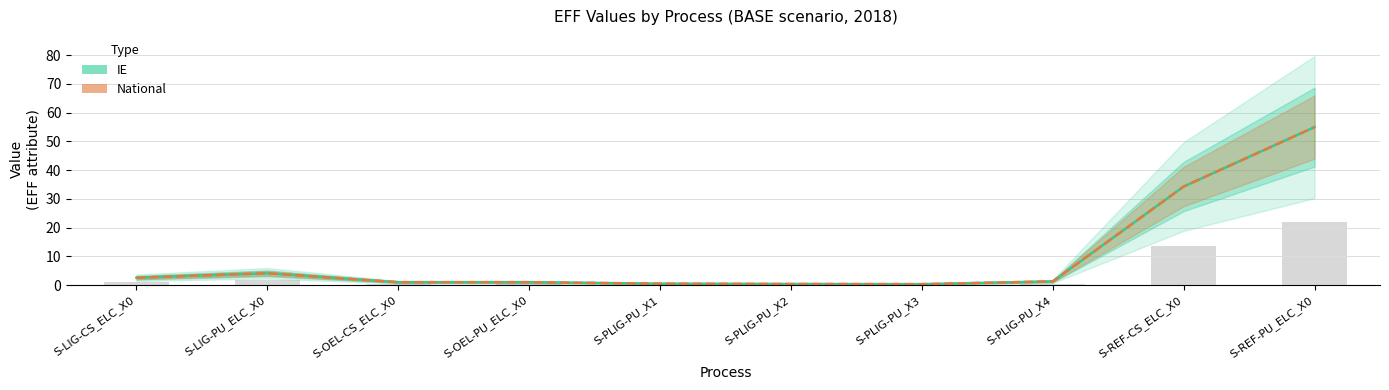

Reading right to left, list all the values displayed in this chart.

IE: S-REF-PU_ELC_X0=55.0	S-REF-CS_ELC_X0=34.3	S-PLIG-PU_X4=1.3	S-PLIG-PU_X3=0.3	S-PLIG-PU_X2=0.4	S-PLIG-PU_X1=0.5	S-OEL-PU_ELC_X0=1.0	S-OEL-CS_ELC_X0=1.0	S-LIG-PU_ELC_X0=4.1	S-LIG-CS_ELC_X0=2.6
National: S-REF-PU_ELC_X0=55.0	S-REF-CS_ELC_X0=34.3	S-PLIG-PU_X4=1.3	S-PLIG-PU_X3=0.3	S-PLIG-PU_X2=0.4	S-PLIG-PU_X1=0.5	S-OEL-PU_ELC_X0=1.0	S-OEL-CS_ELC_X0=1.0	S-LIG-PU_ELC_X0=4.1	S-LIG-CS_ELC_X0=2.6